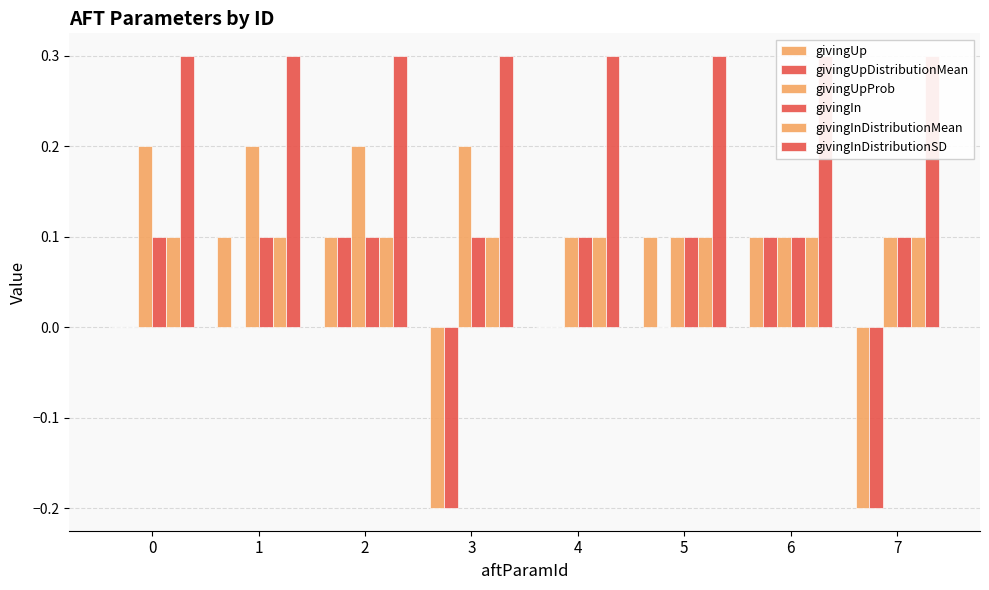

What are all the series names shown in the legend?

givingUp, givingUpDistributionMean, givingUpProb, givingIn, givingInDistributionMean, givingInDistributionSD